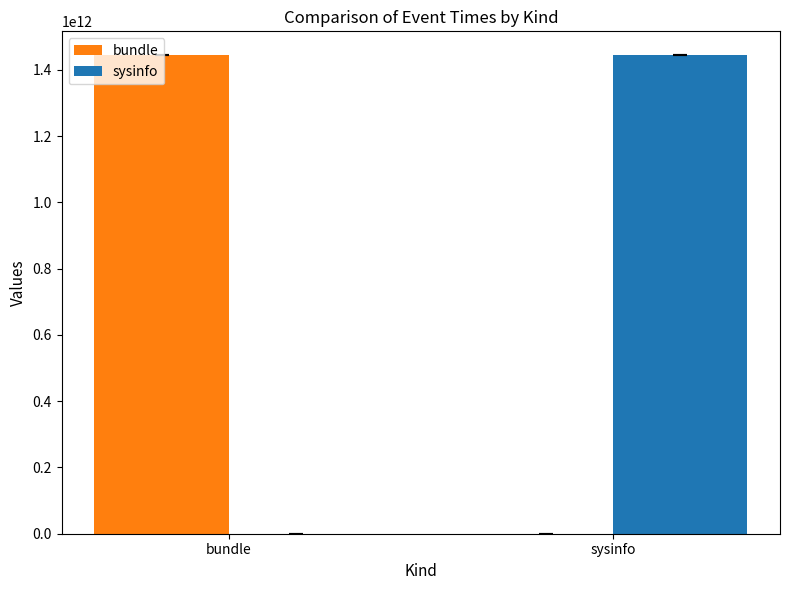

What is the sum of the sysinfo values at sysinfo and bundle?

1444011837531.0